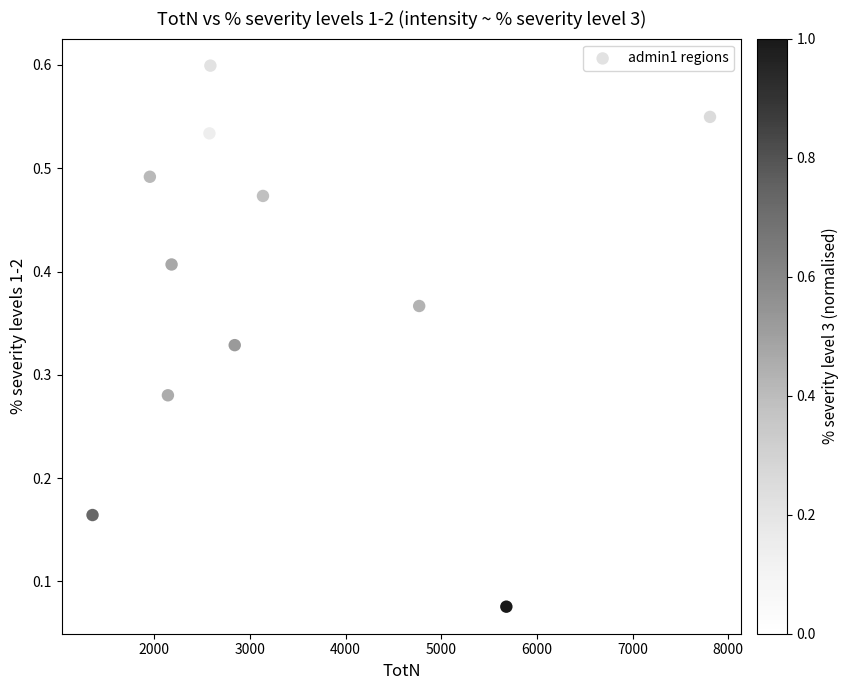

What is the range of X values (max minus min)?

6454.4